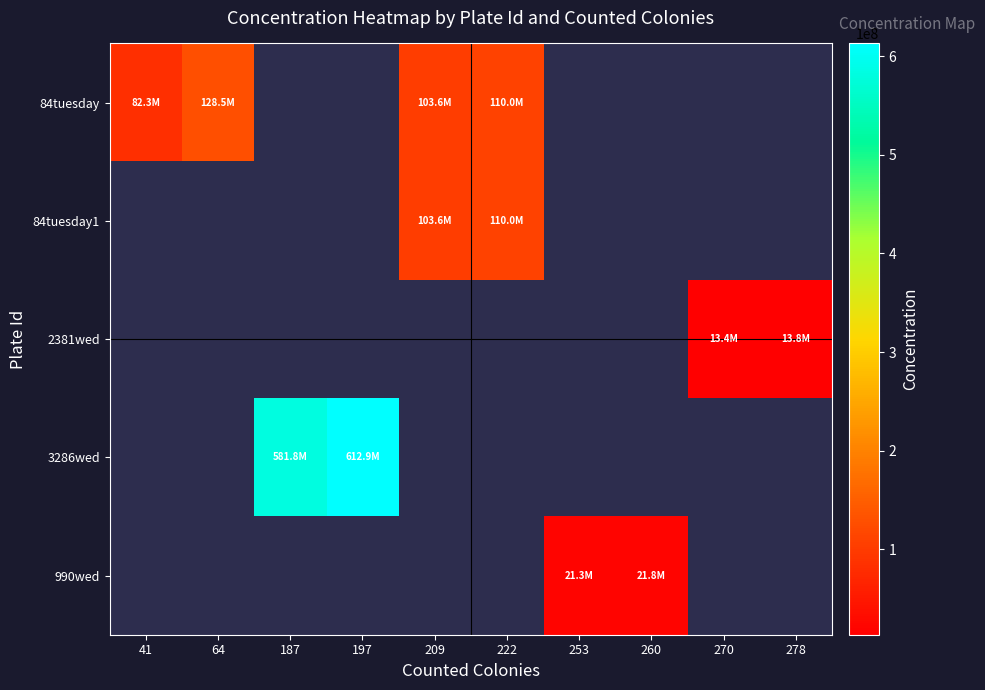

Count the number of data series in this chart.

5